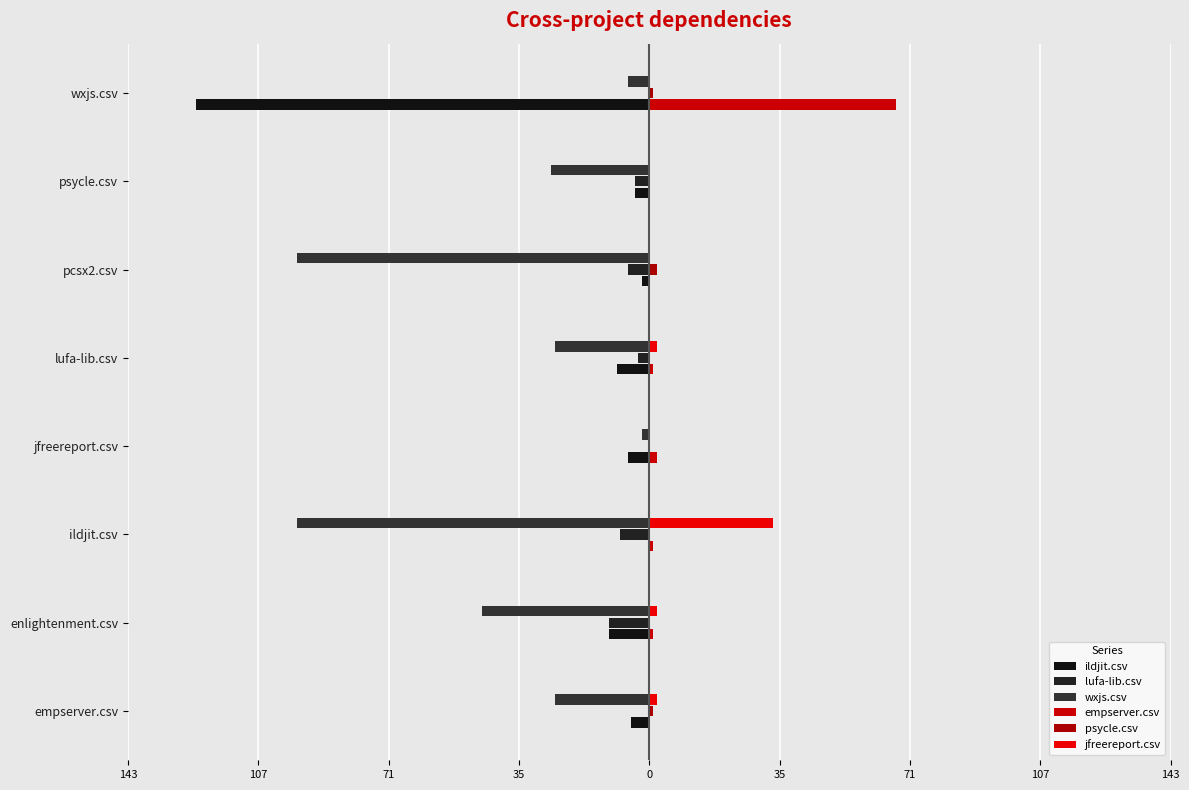

Which series has the largest total across all categories?

empserver.csv